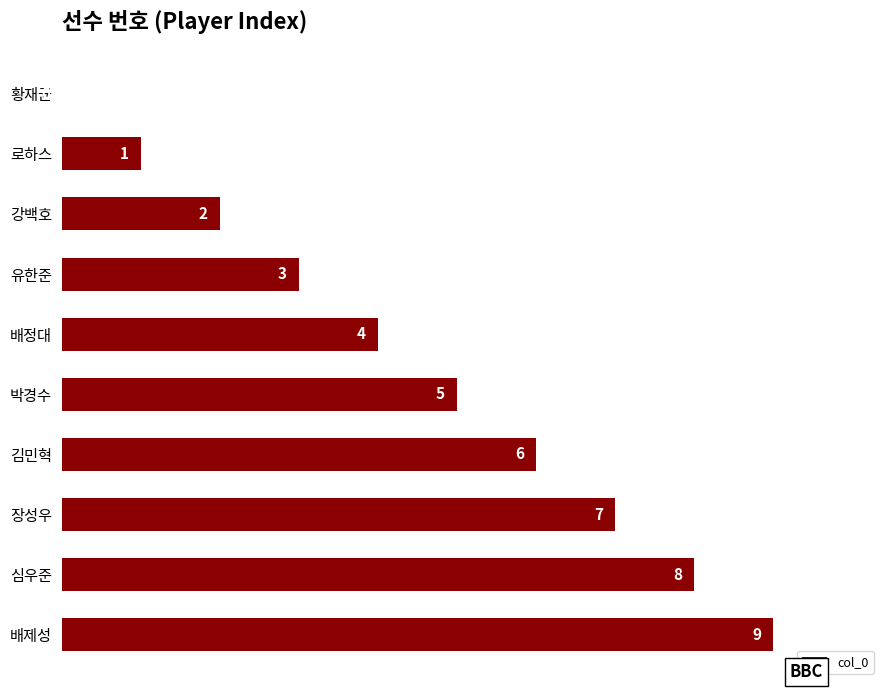

Are the bars horizontal?

Yes